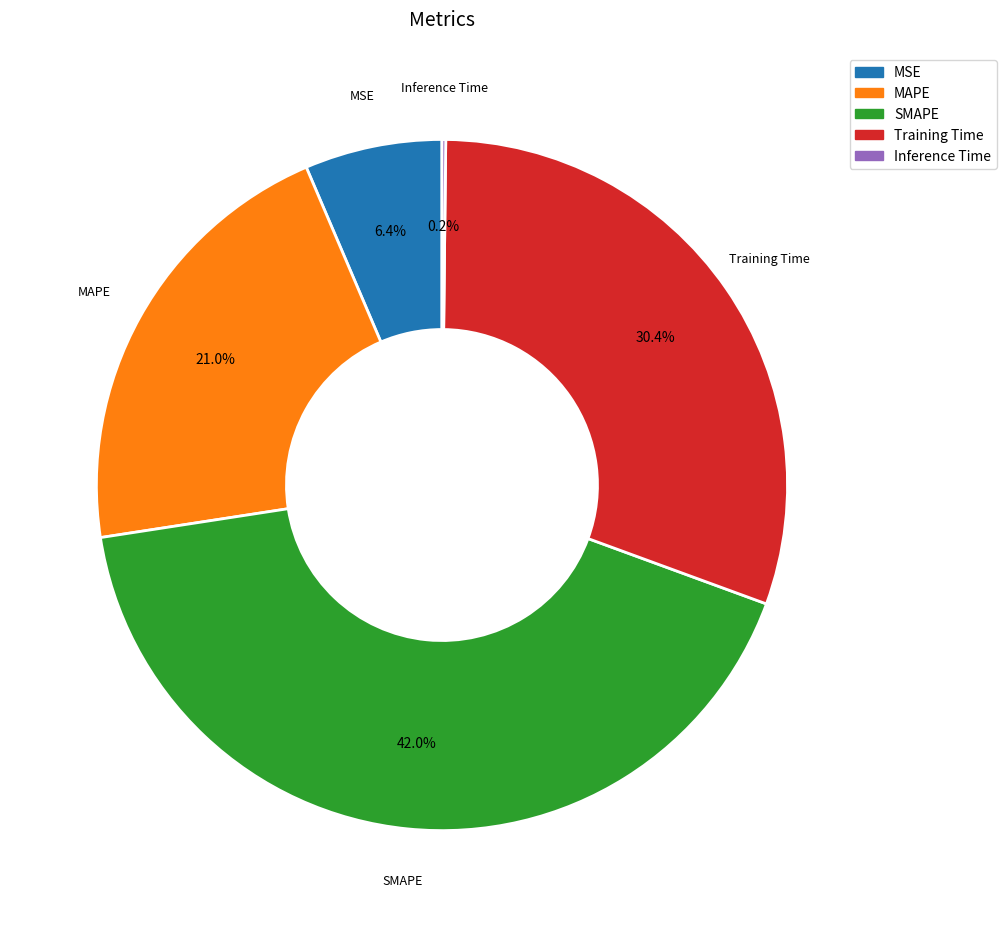

Is there any slice that represents more than half of the pie?

No